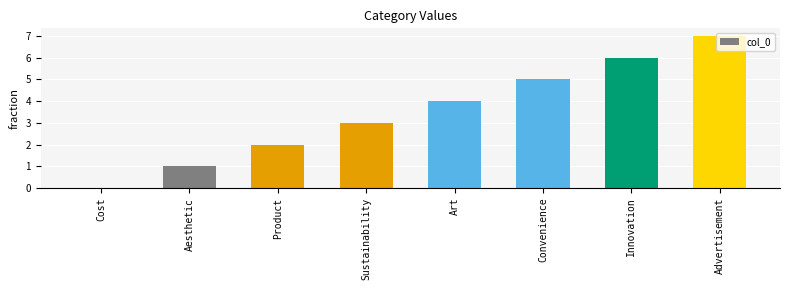

Read the value at Advertisement.

7